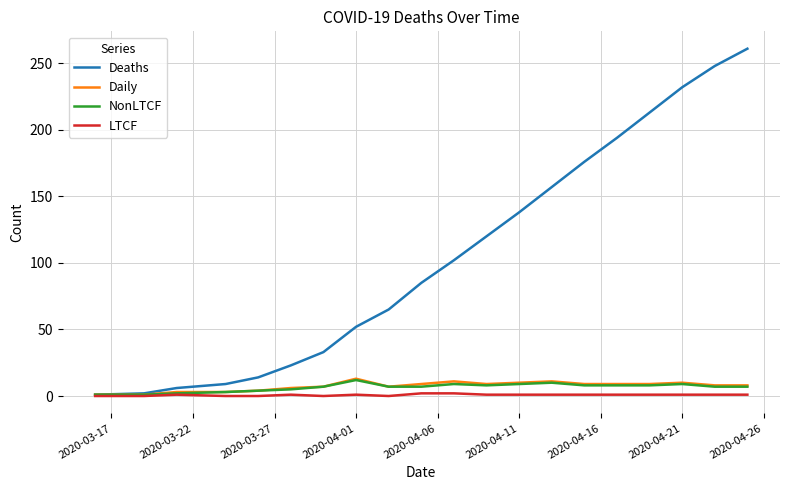

Which series has the largest total across all categories?

Deaths